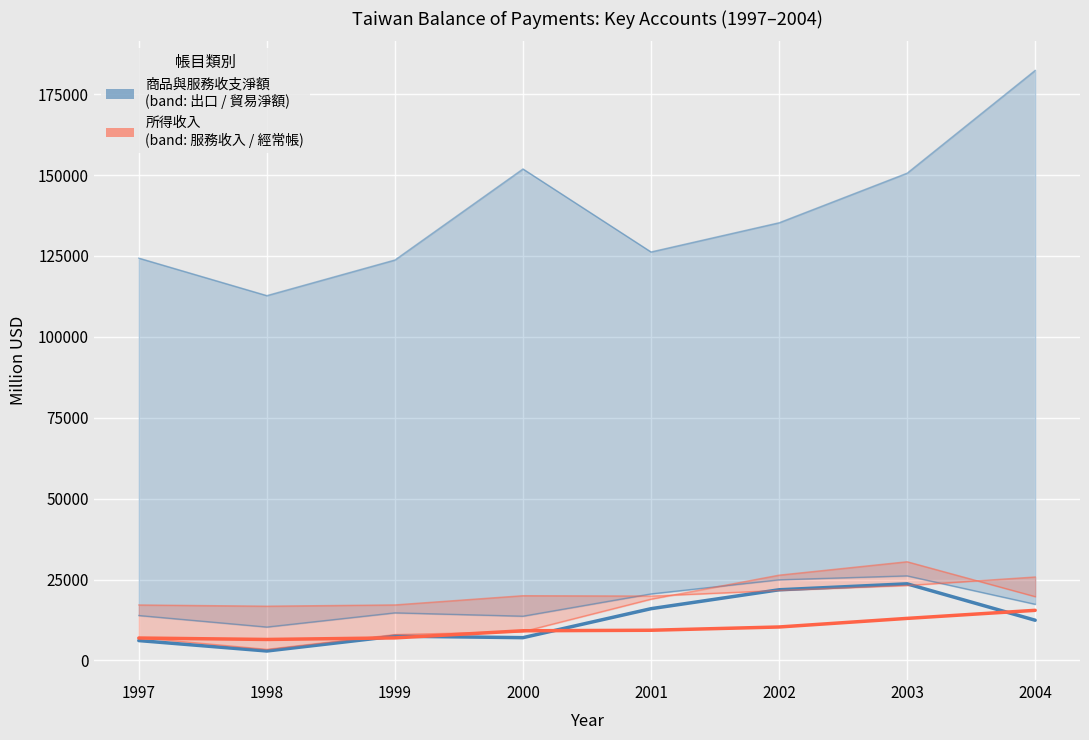

Reading left to right, what are all the values shown in this chart?

商品與服務收支淨額: 1997=6137	1998=2914	1999=7505	2000=7035	2001=15991	2002=21836	2003=23668	2004=12421
所得收入: 1997=6919	1998=6481	1999=6965	2000=9166	2001=9327	2002=10334	2003=12991	2004=15485